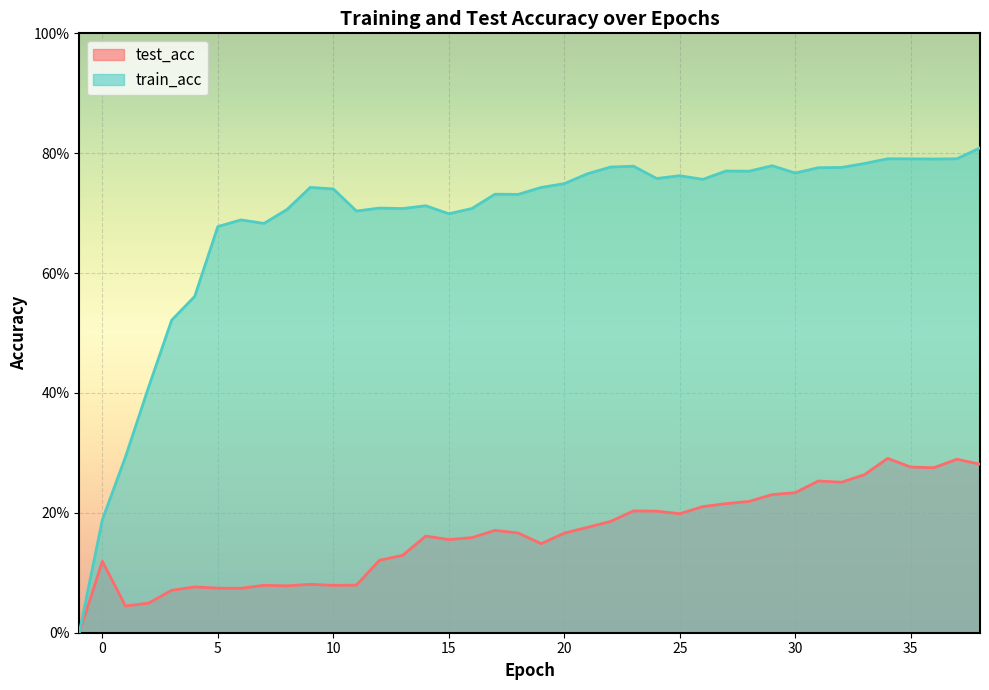

Count the test_acc values in the range 0 to 1.

40